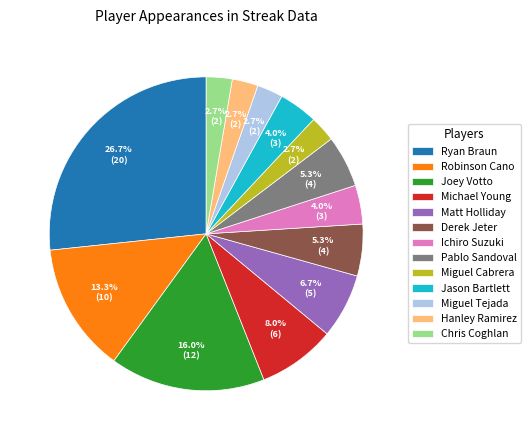

Which slice is the largest?

Ryan Braun